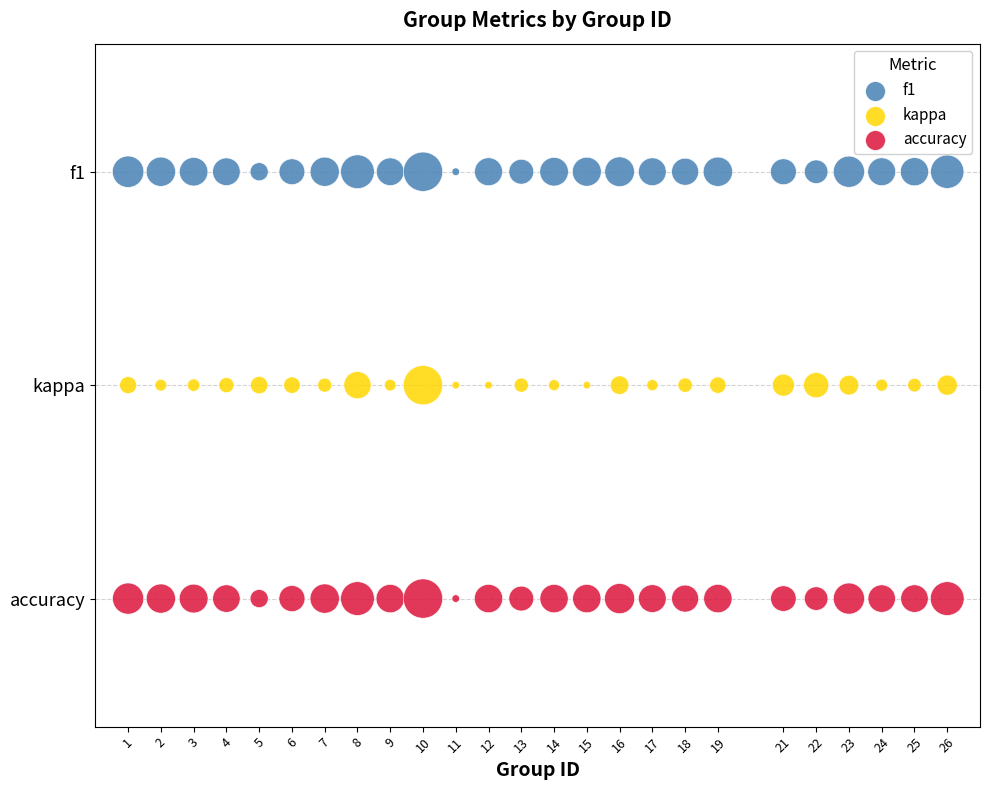

Which series reaches the minimum Y coordinate?

accuracy